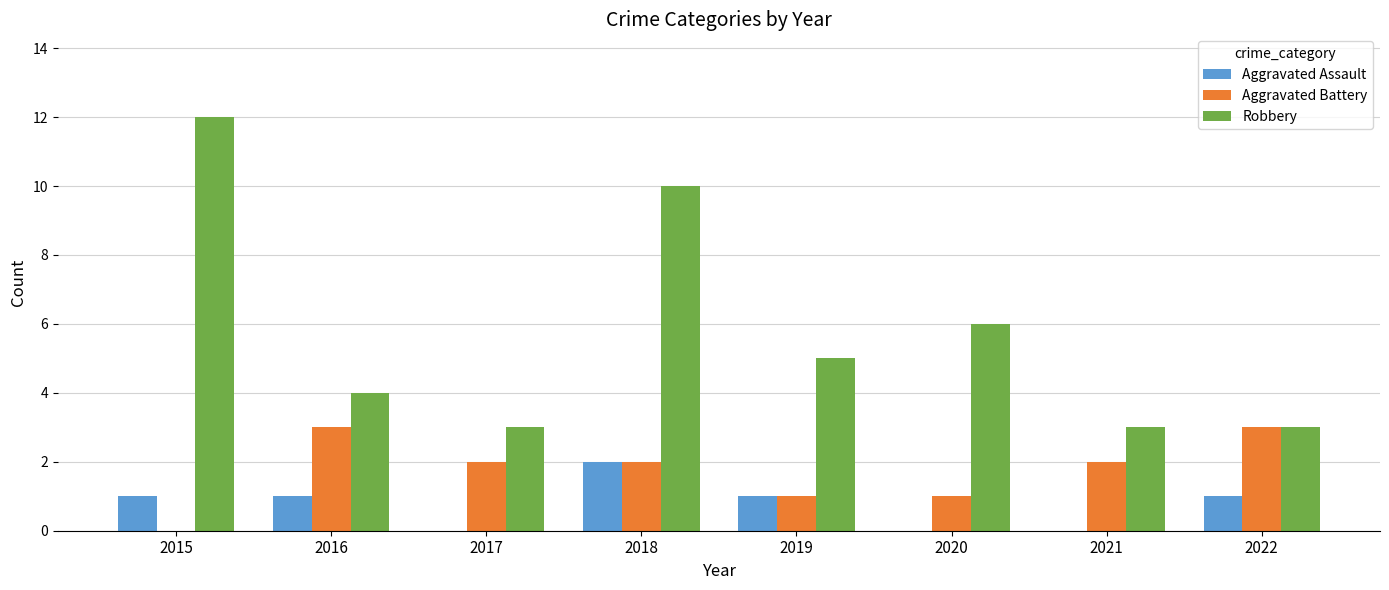

Which label corresponds to the largest value in the chart?

2015